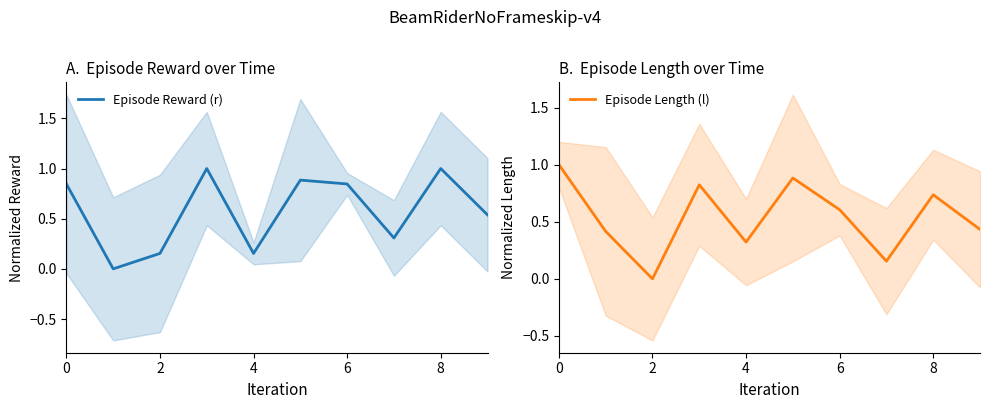

Reading left to right, list all the values displayed in this chart.

Episode Reward (r): 0.8	0.0	0.2	1.0	0.2	0.9	0.8	0.3	1.0	0.5
Episode Length (l): 1.0	0.4	0.0	0.8	0.3	0.9	0.6	0.2	0.7	0.4